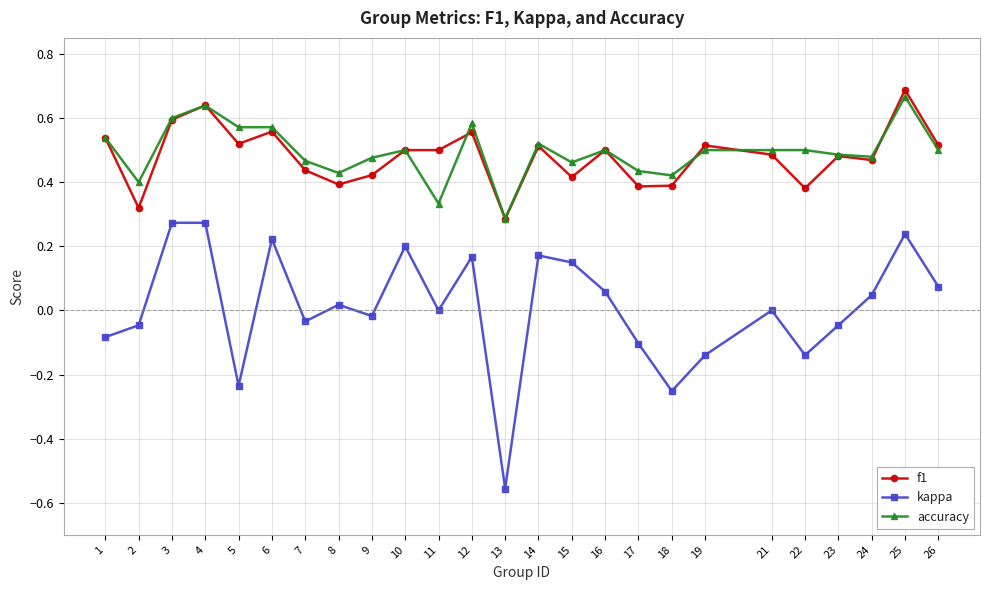

At which label does f1 reach its minimum?

13